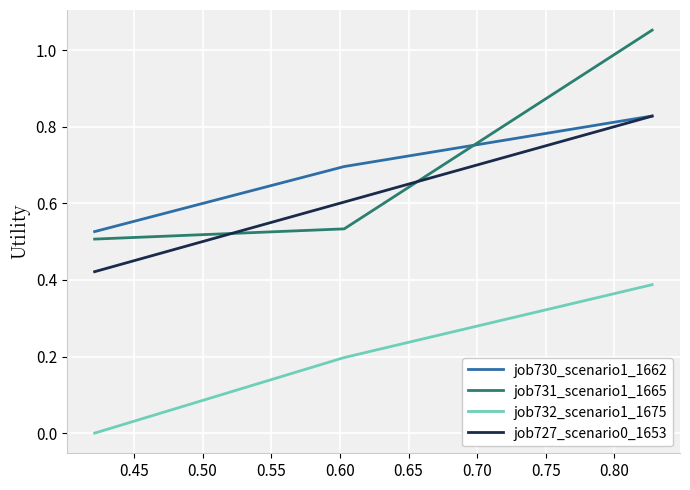

Which series has the widest spread of values?

job731_scenario1_1665